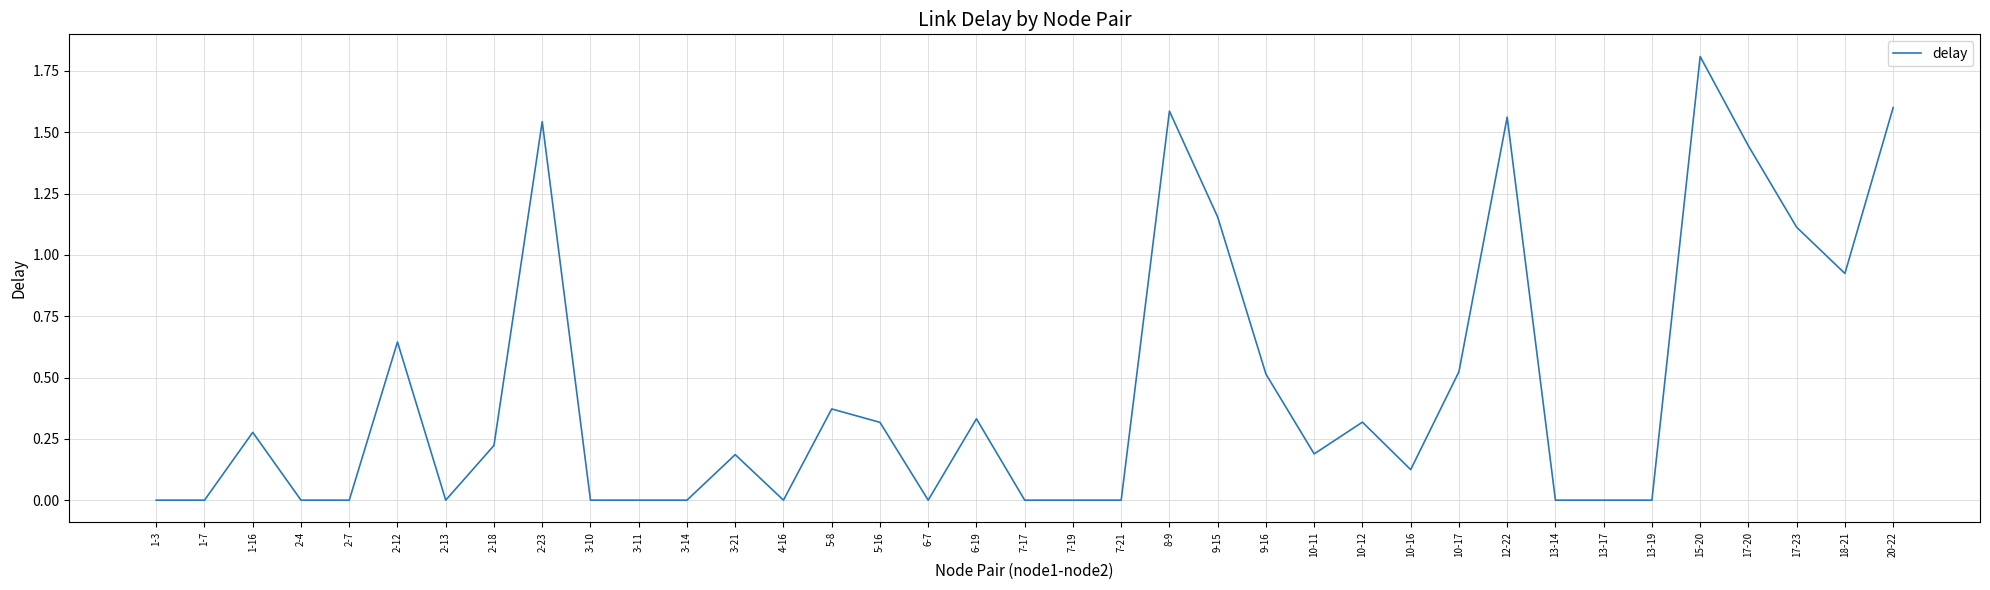

What is the difference between the maximum and minimum values?

1.8